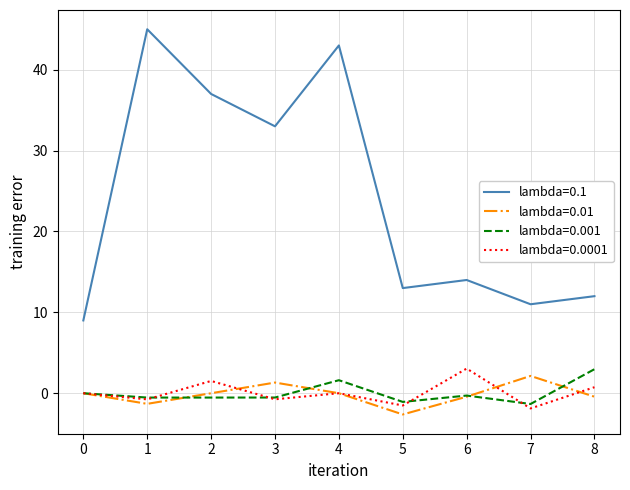

What is the smallest value displayed?

-2.6